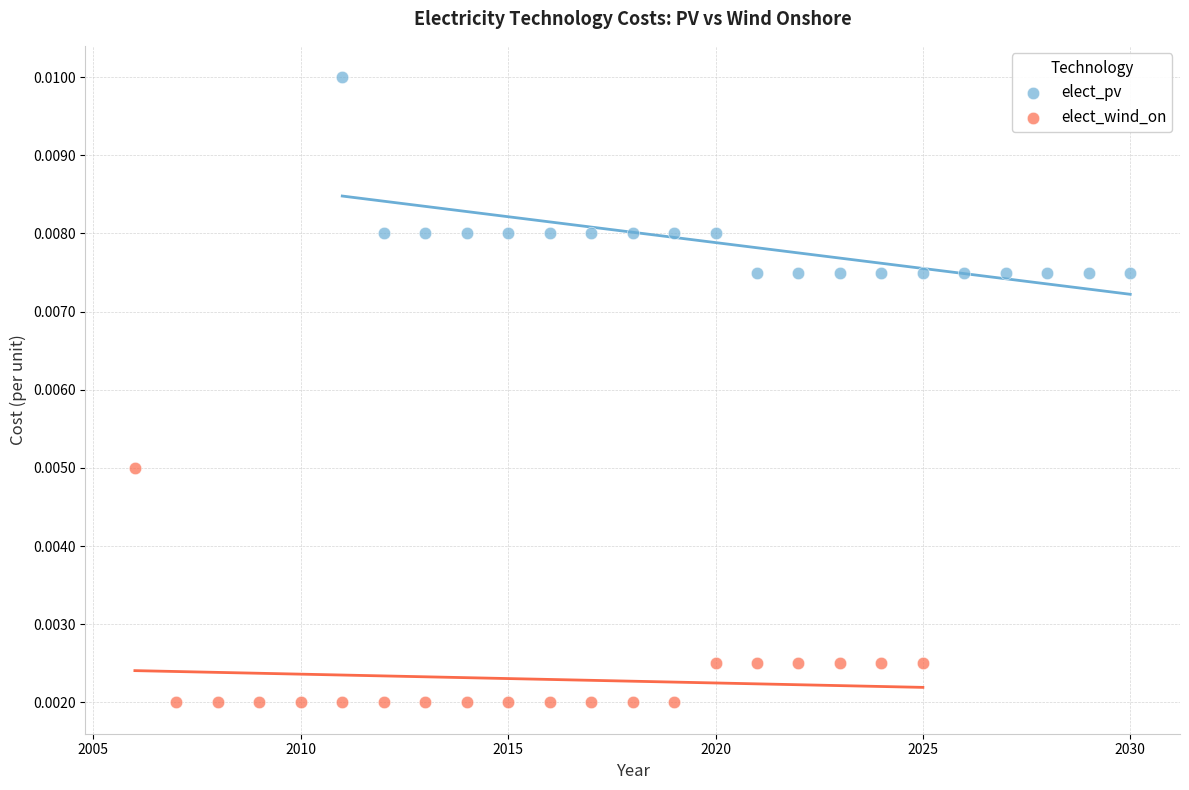

Which series has the widest spread of Y values?

elect_wind_on